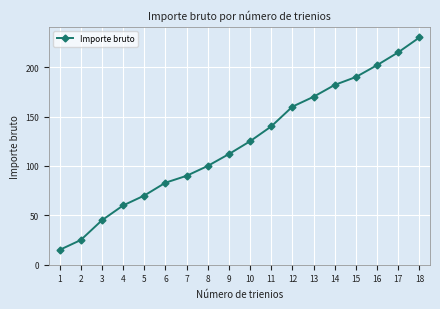

What is the greatest value displayed?

230